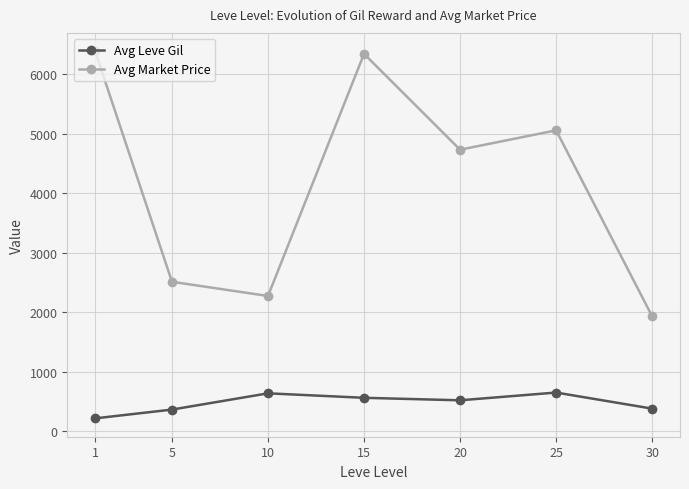

The Avg Market Price series shows 6383.2 at 1. True or false?

True